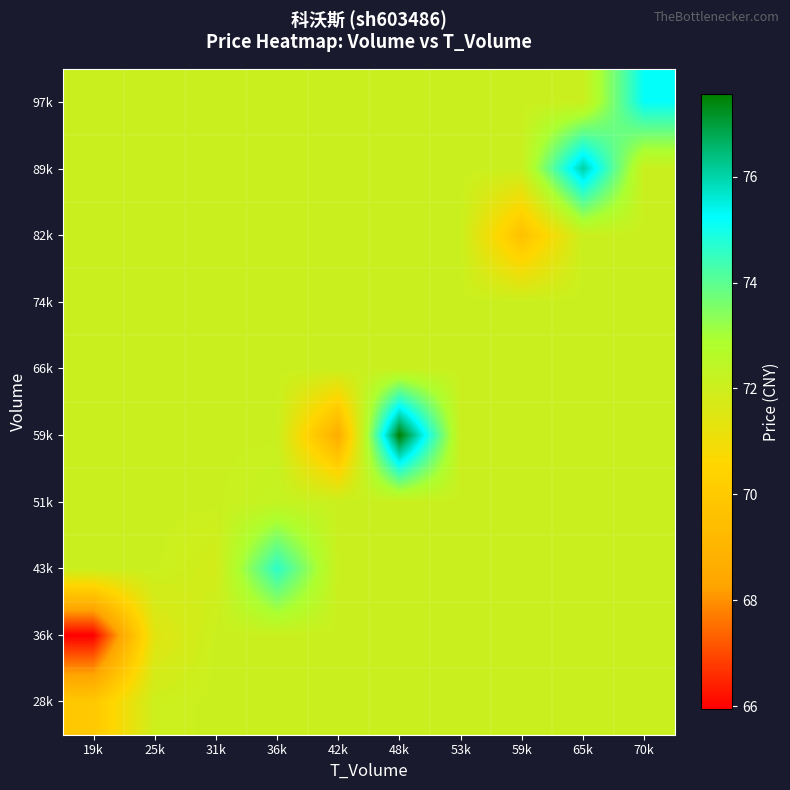

At which category is the sum across all series the highest?

48k